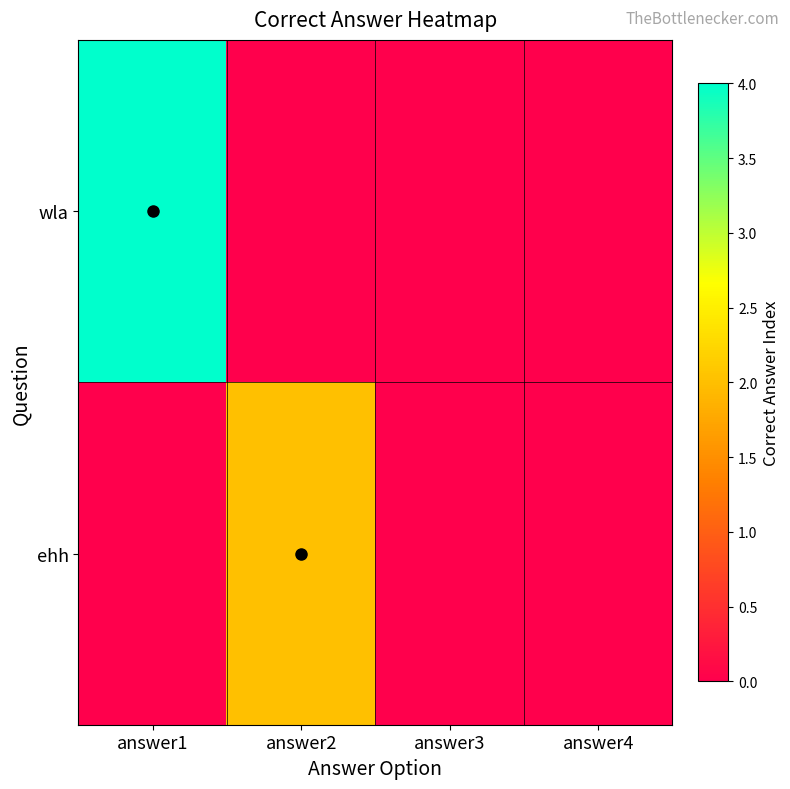

Which series changed the most between answer1 and answer3?

wla